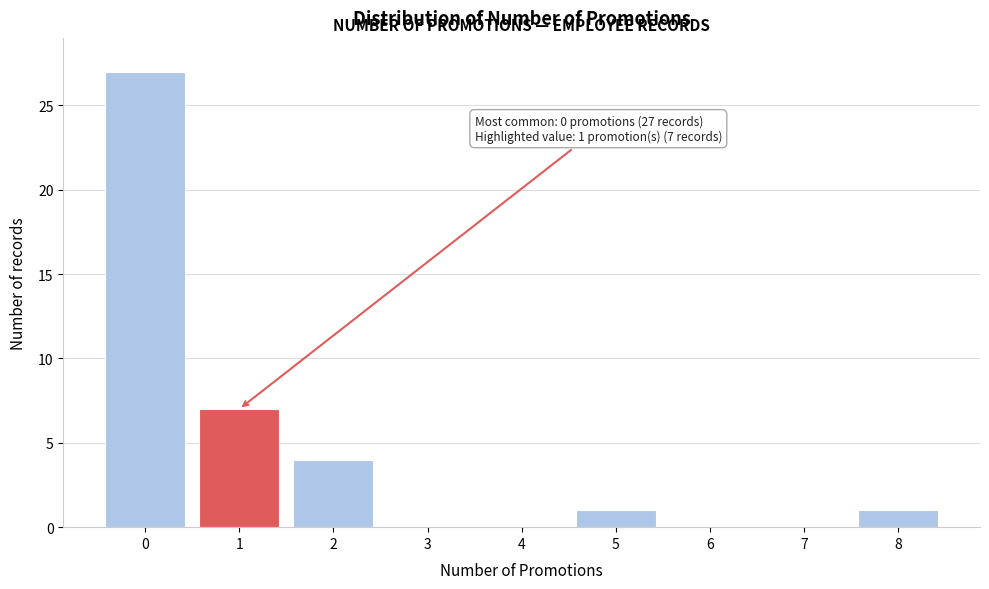

Reading right to left, list all the values displayed in this chart.

8=1	7=0	6=0	5=1	4=0	3=0	2=4	1=7	0=27